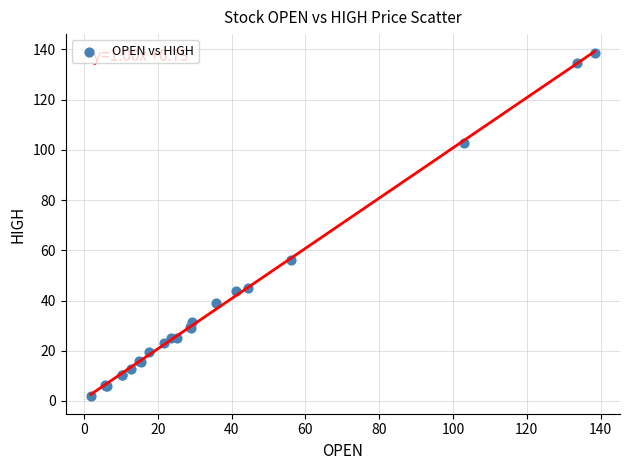

What Y value in the scatter plot is closest to 70?

56.0